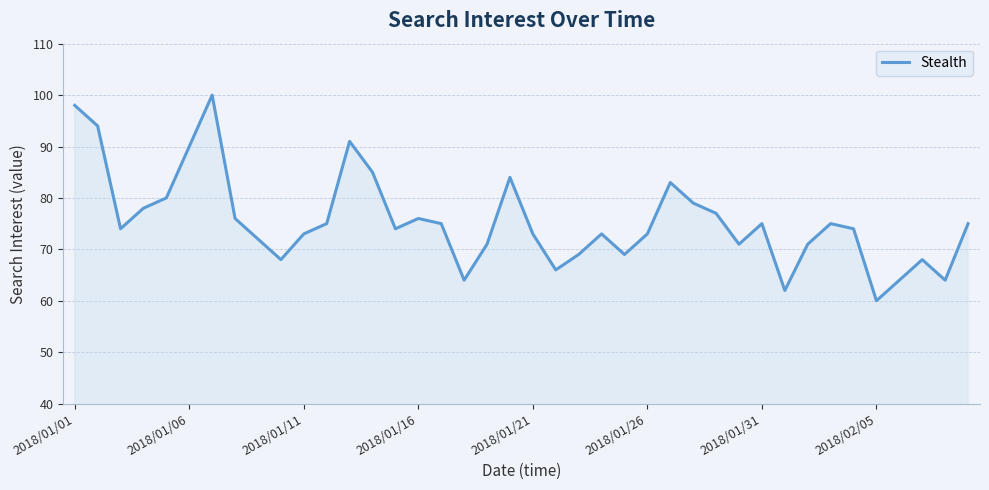

What is the maximum value shown in the chart?

100